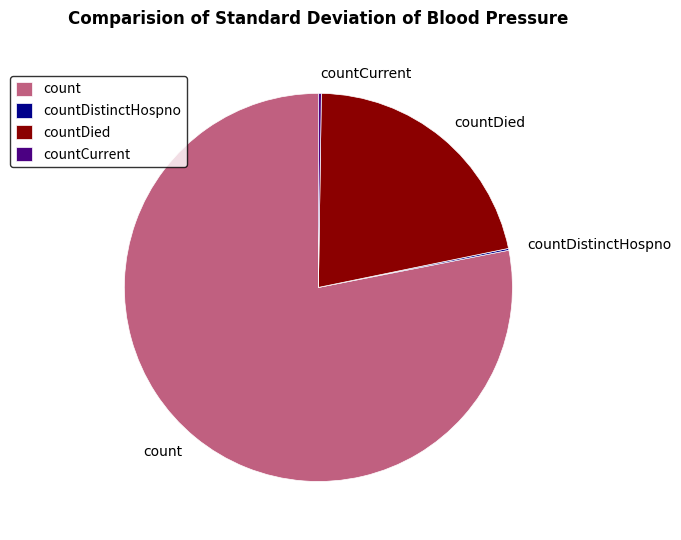

Does any single category account for the majority?

Yes